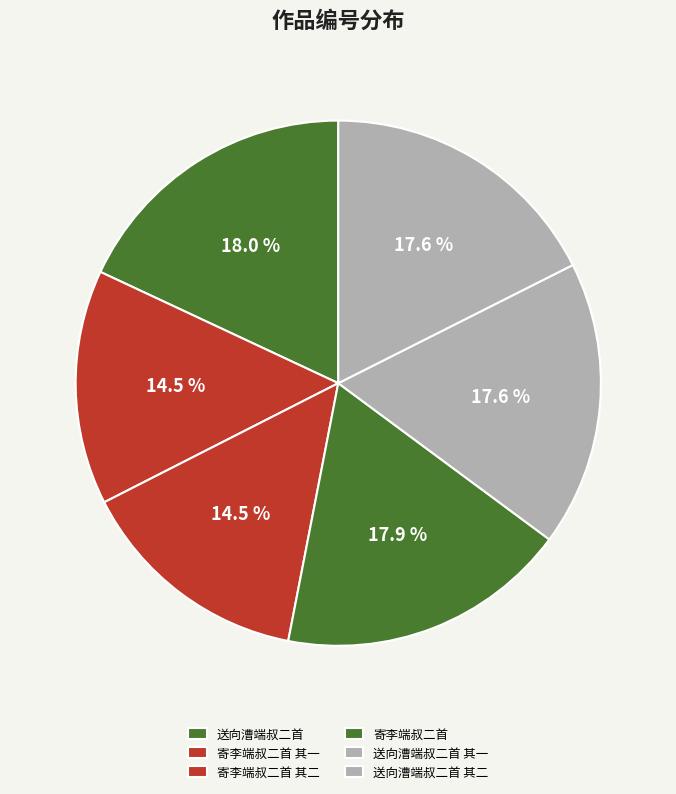

The 寄李端叔二首 其一 slice represents 23% of the pie. True or false?

False